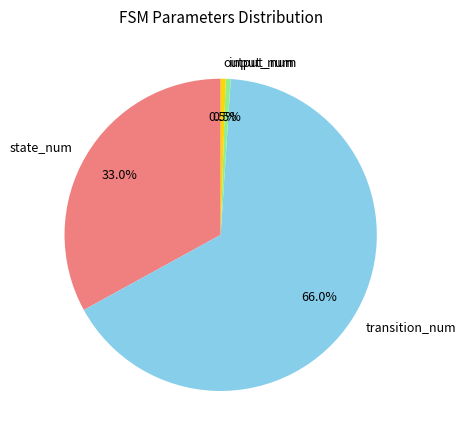

Which has a higher value, input_num or state_num?

state_num